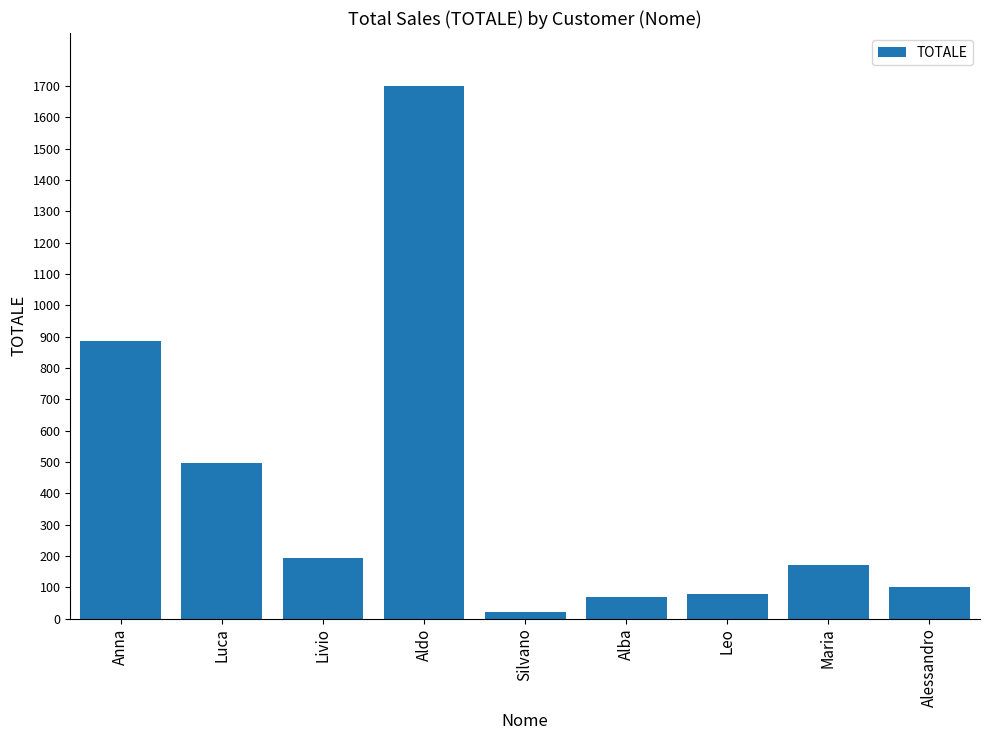

What is the approximate value at Livio?

194.1